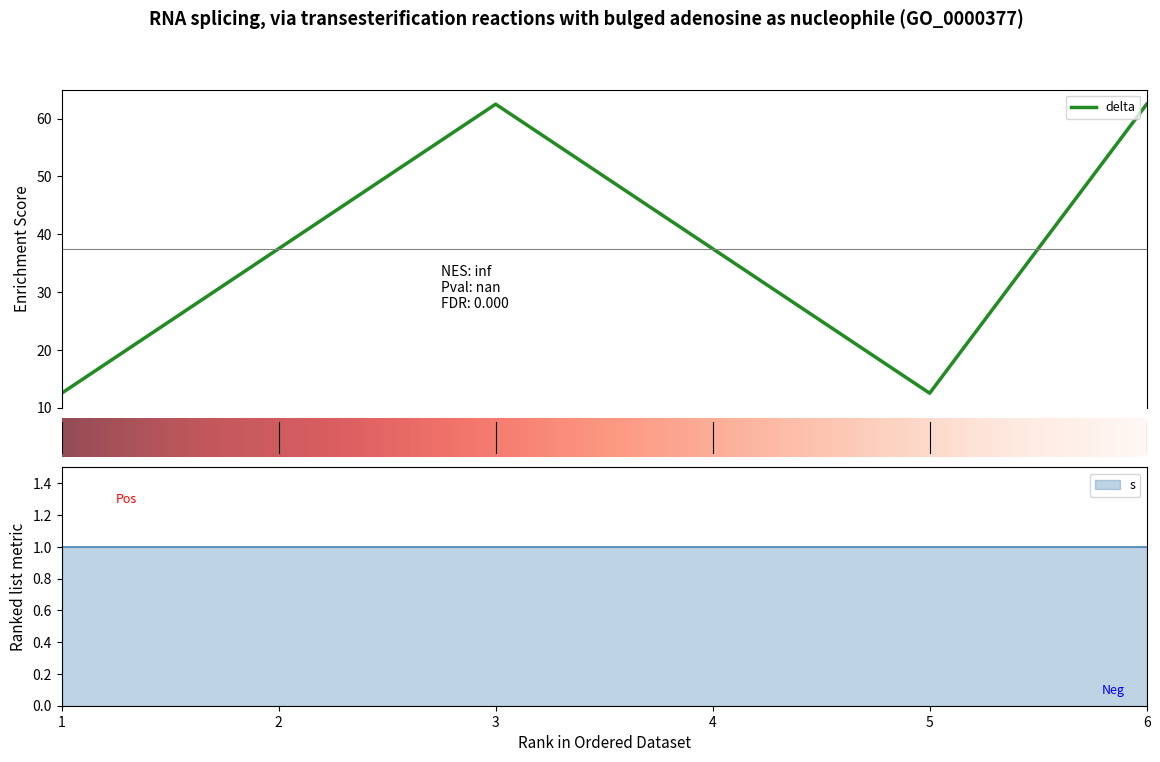

What is the sum of the delta values at 6 and 5?

75.0